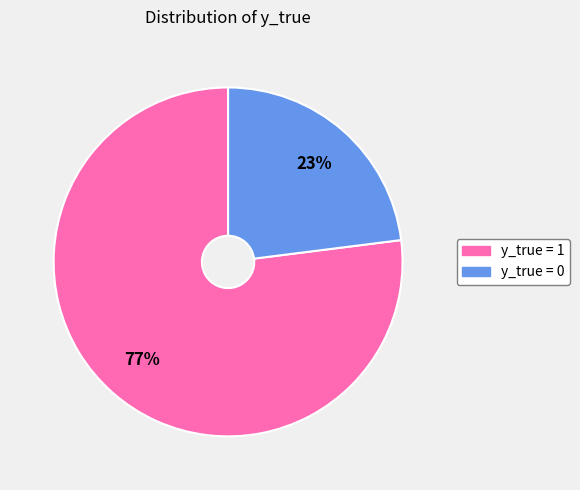

How many slices are in this pie chart?

2